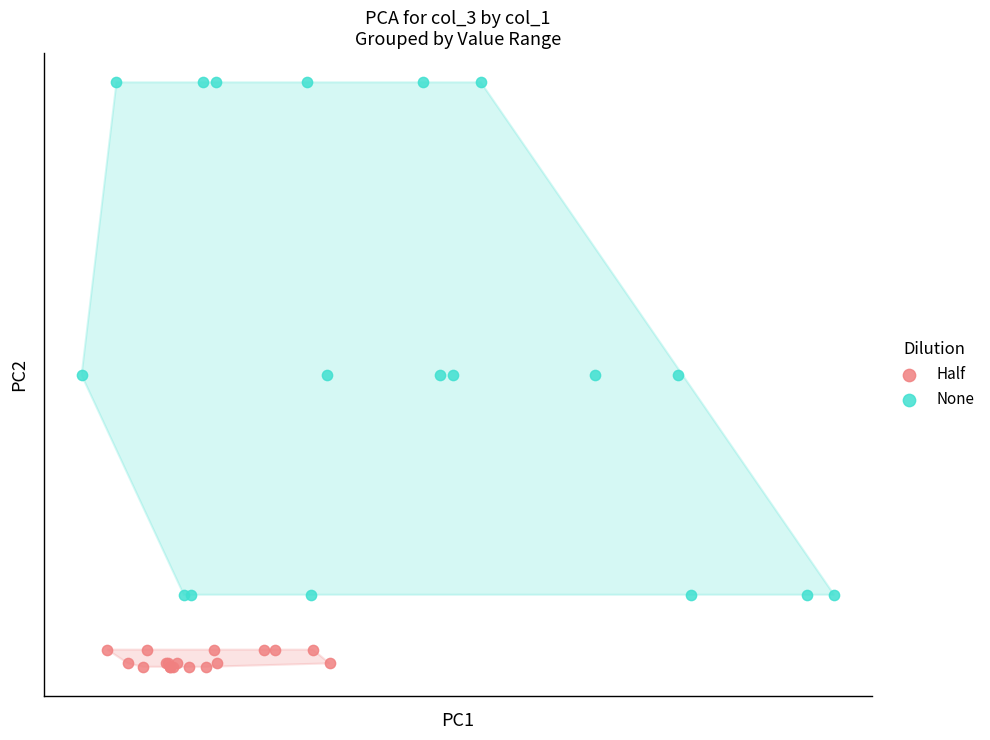

What are all the series names shown in the legend?

Half, None